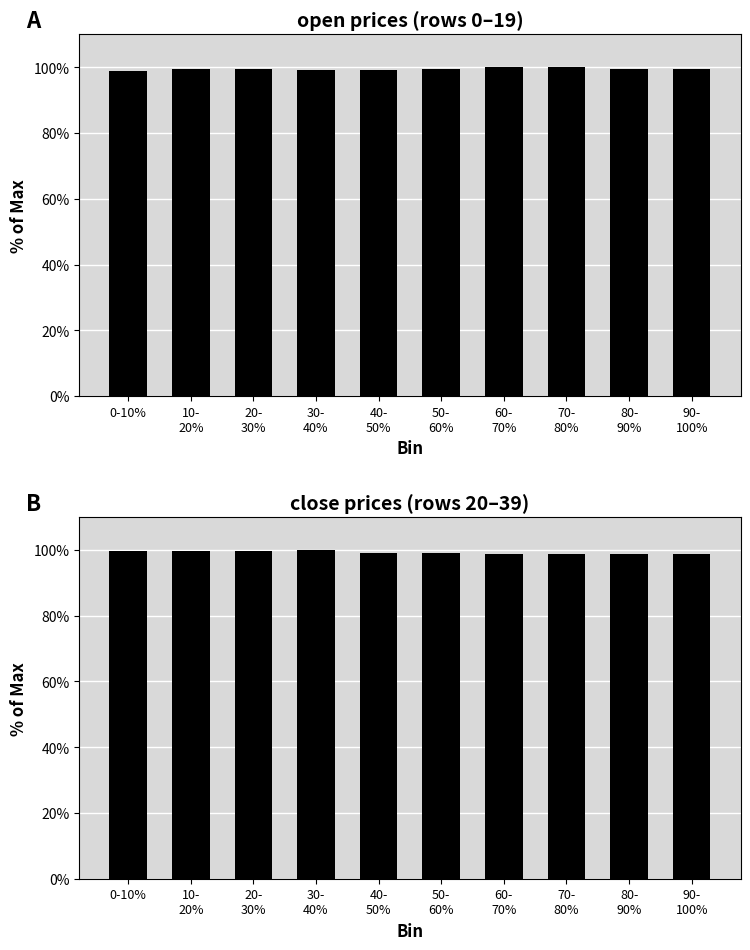

How many data points in close are less than 99?

4